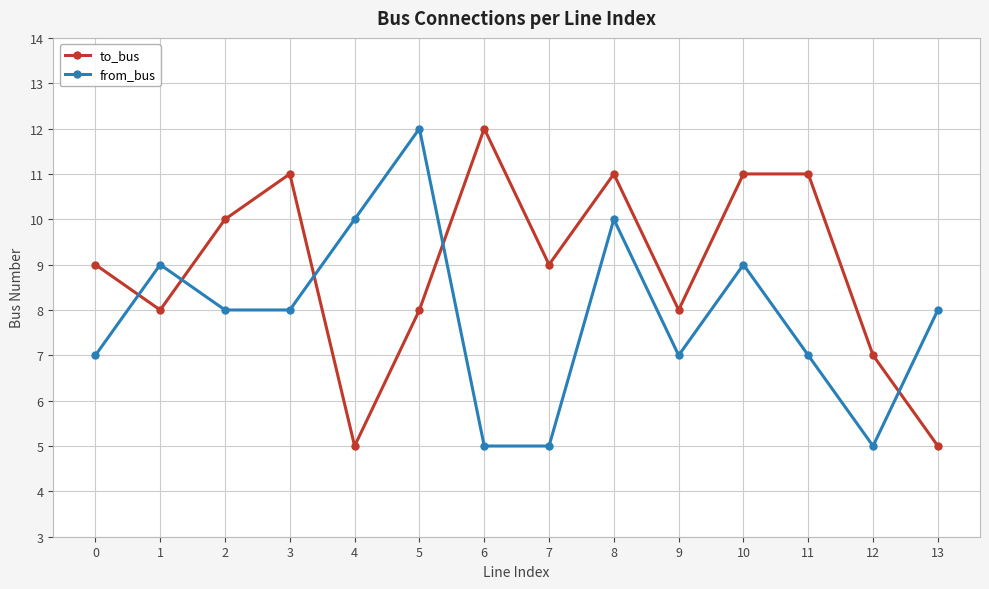

After their last crossing, which series has the higher values: from_bus or to_bus?

from_bus